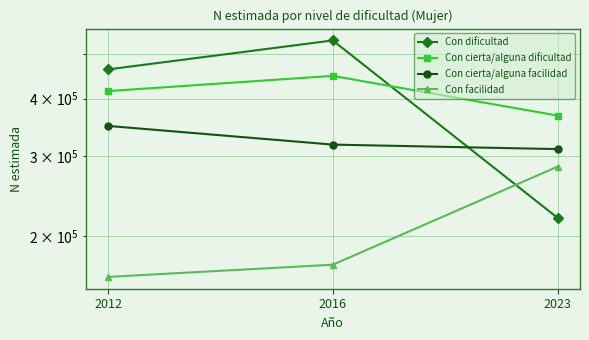

What is the sum of the Con dificultad values at 2023 and 2016?

755794